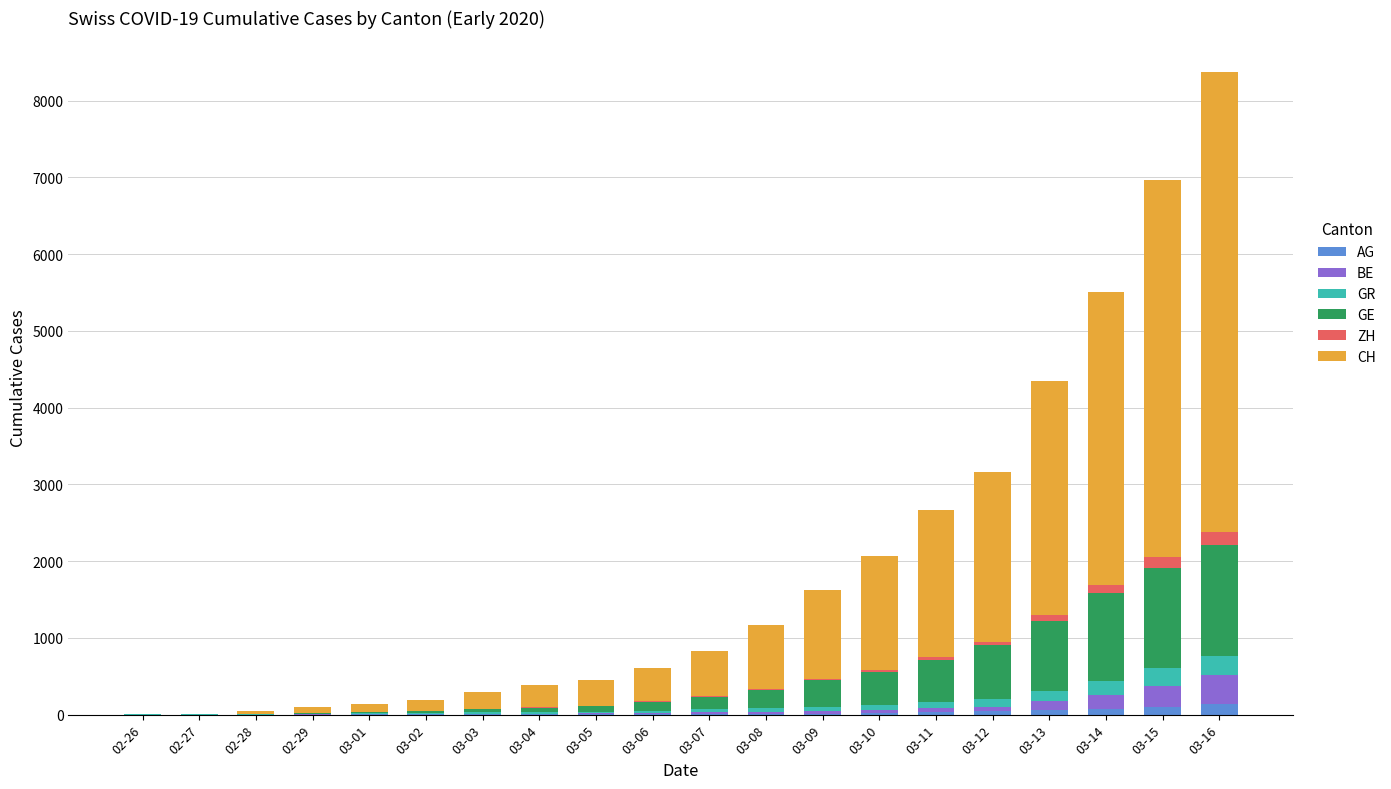

Does the chart contain stacked bars?

Yes